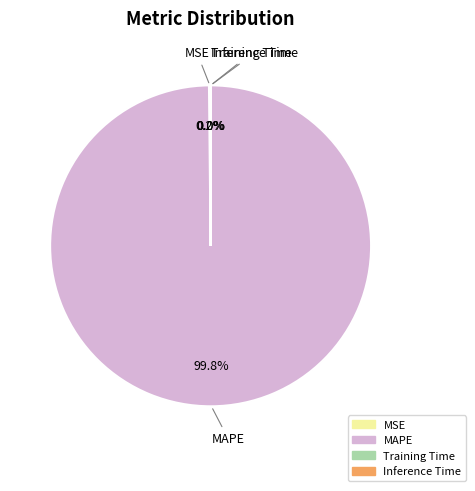

How much of the chart is everything except MAPE?

0.2%